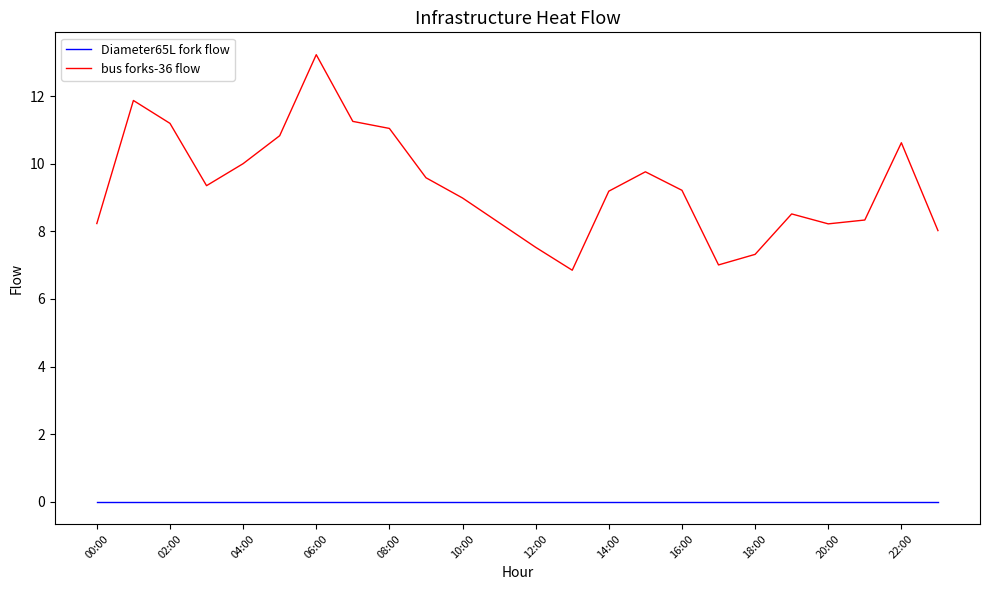

Is this an area chart (filled region under the line)?

No